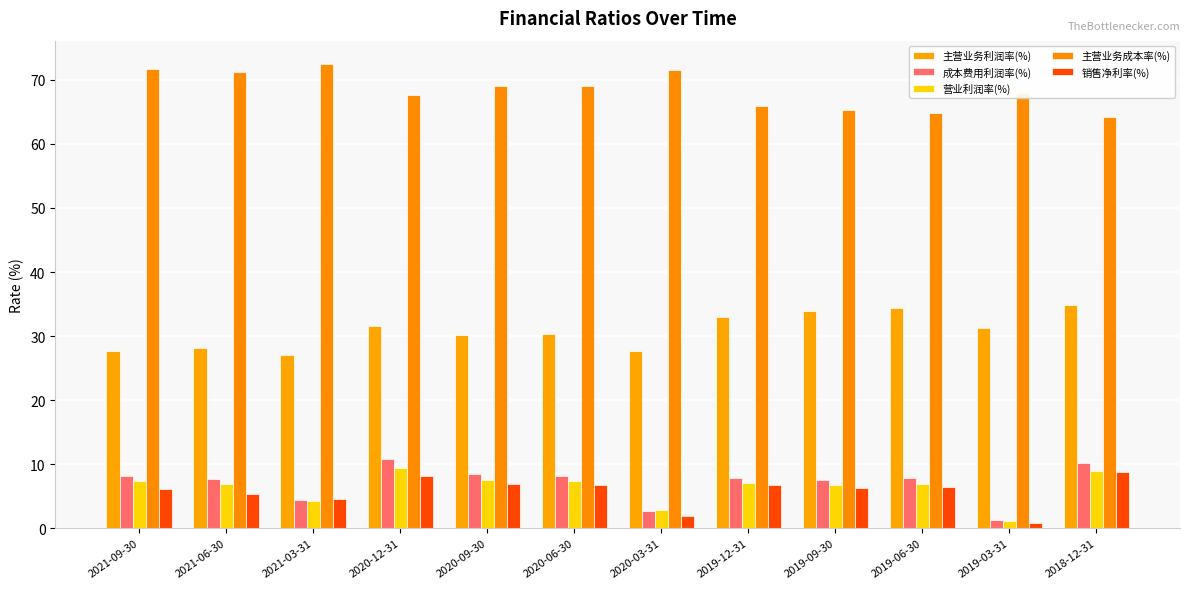

What is the sum of all 主营业务成本率(%) values?

820.5